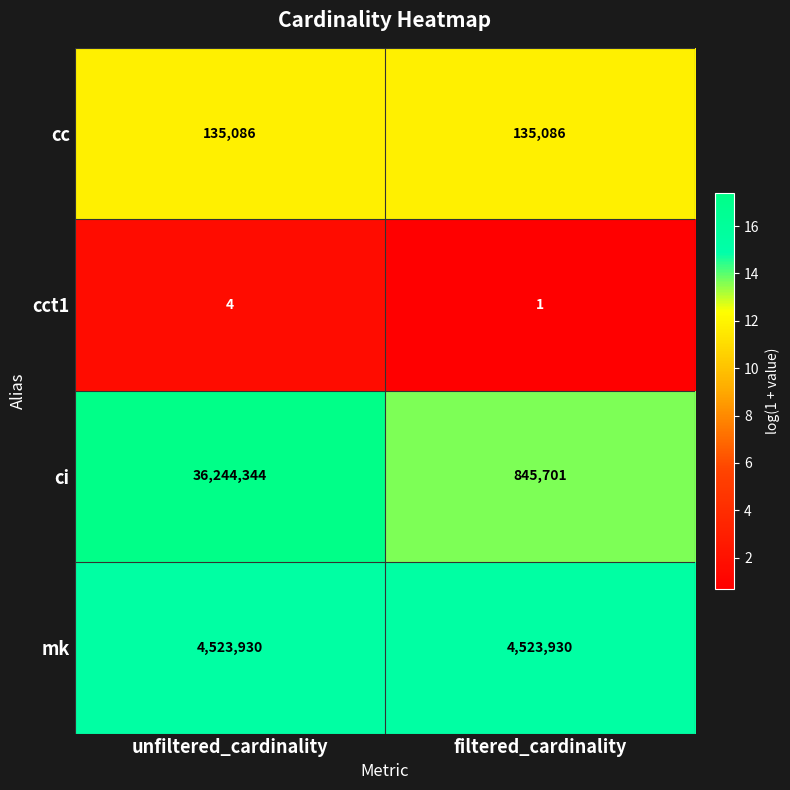

How many distinct data groups are displayed?

4